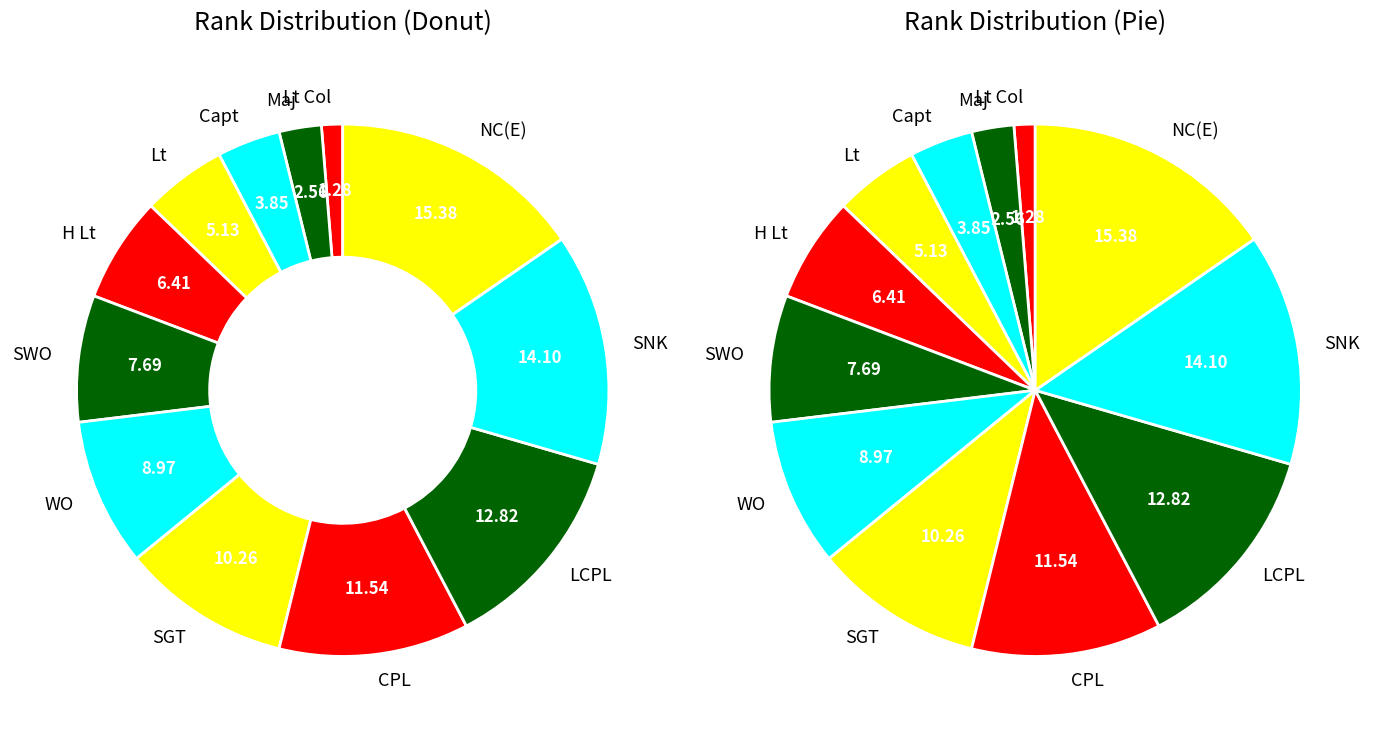

Between SGT and H Lt, which is larger?

SGT